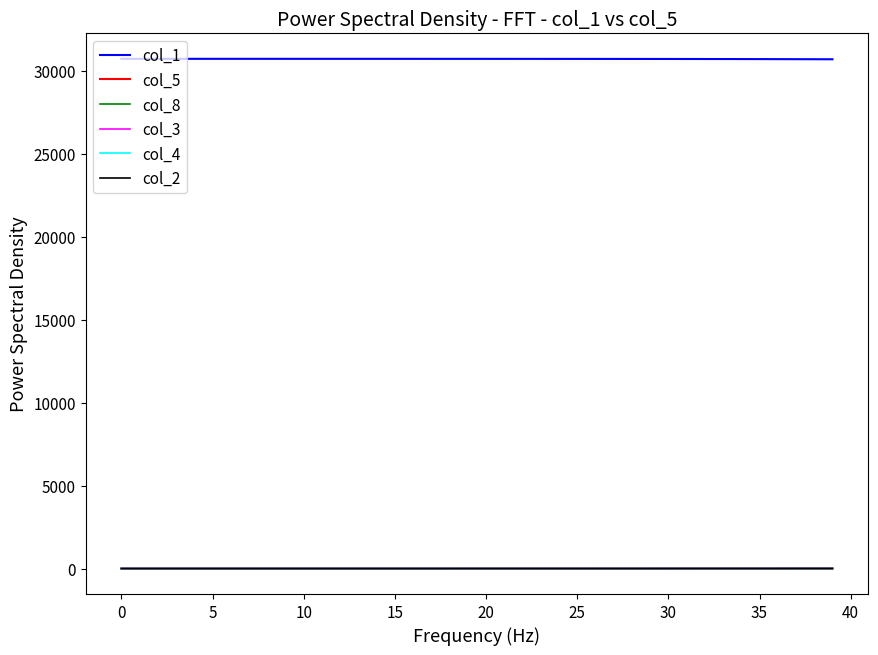

Which series has the largest total across all categories?

col_1